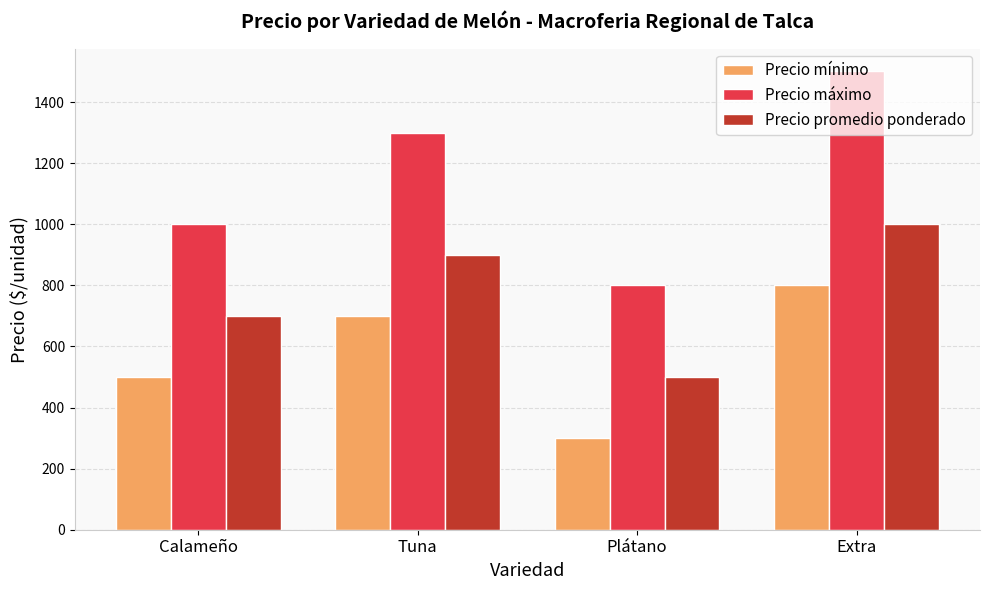

What is the maximum value shown in the chart?

1500